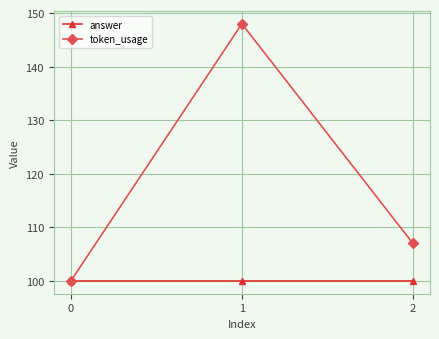

What is the maximum value for token_usage?

148